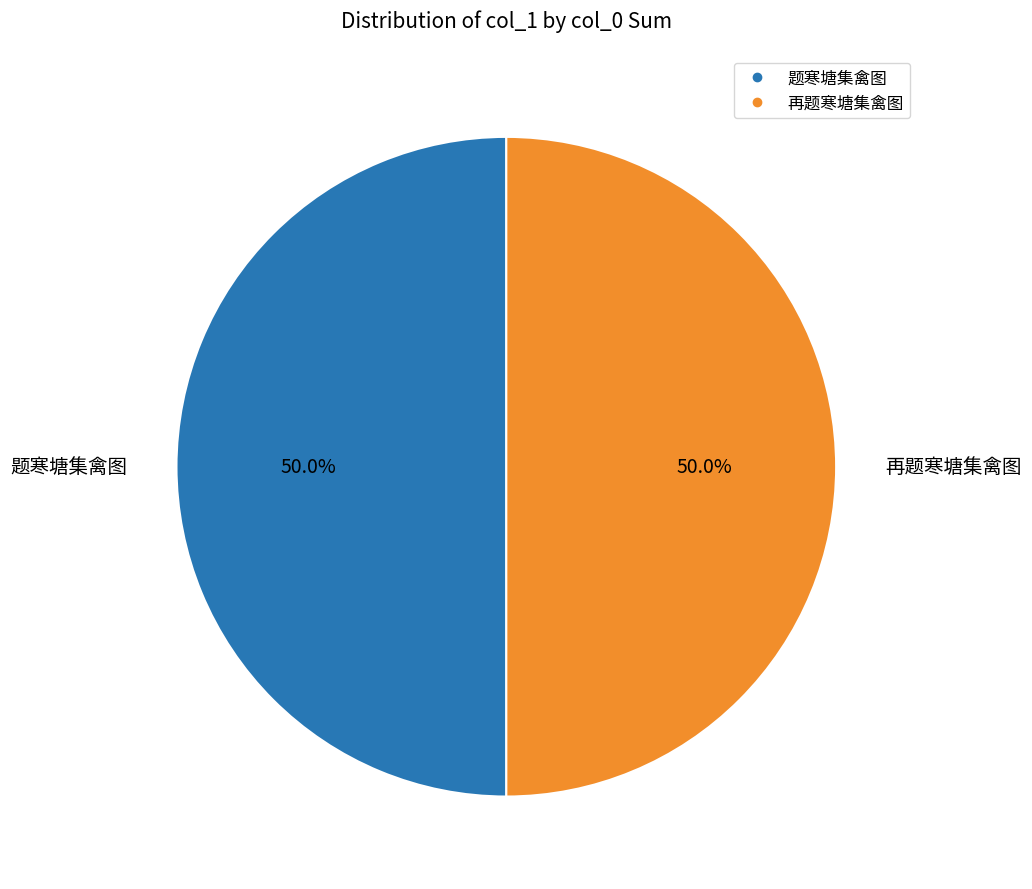

What is the ratio of the value at 再题寒塘集禽图 to the value at 题寒塘集禽图?

1.0